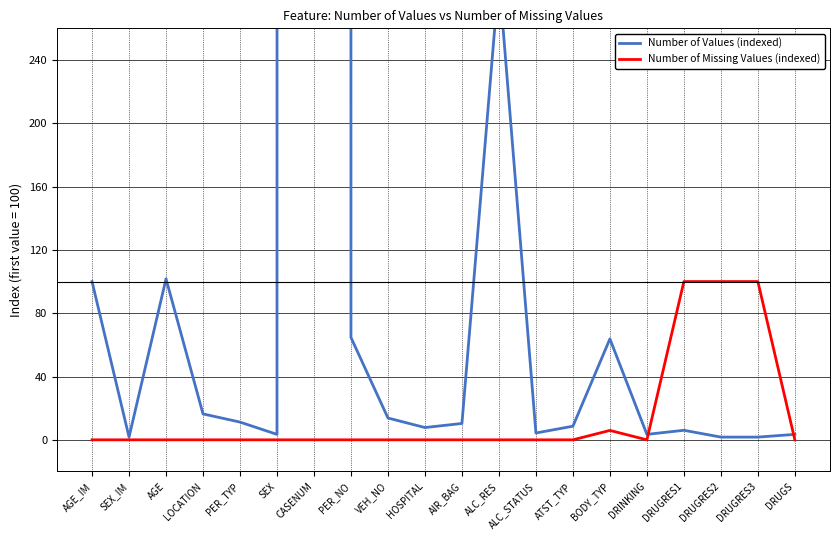

List the series in order of their overall mean, lowest first.

Number of Missing Values (indexed), Number of Values (indexed)